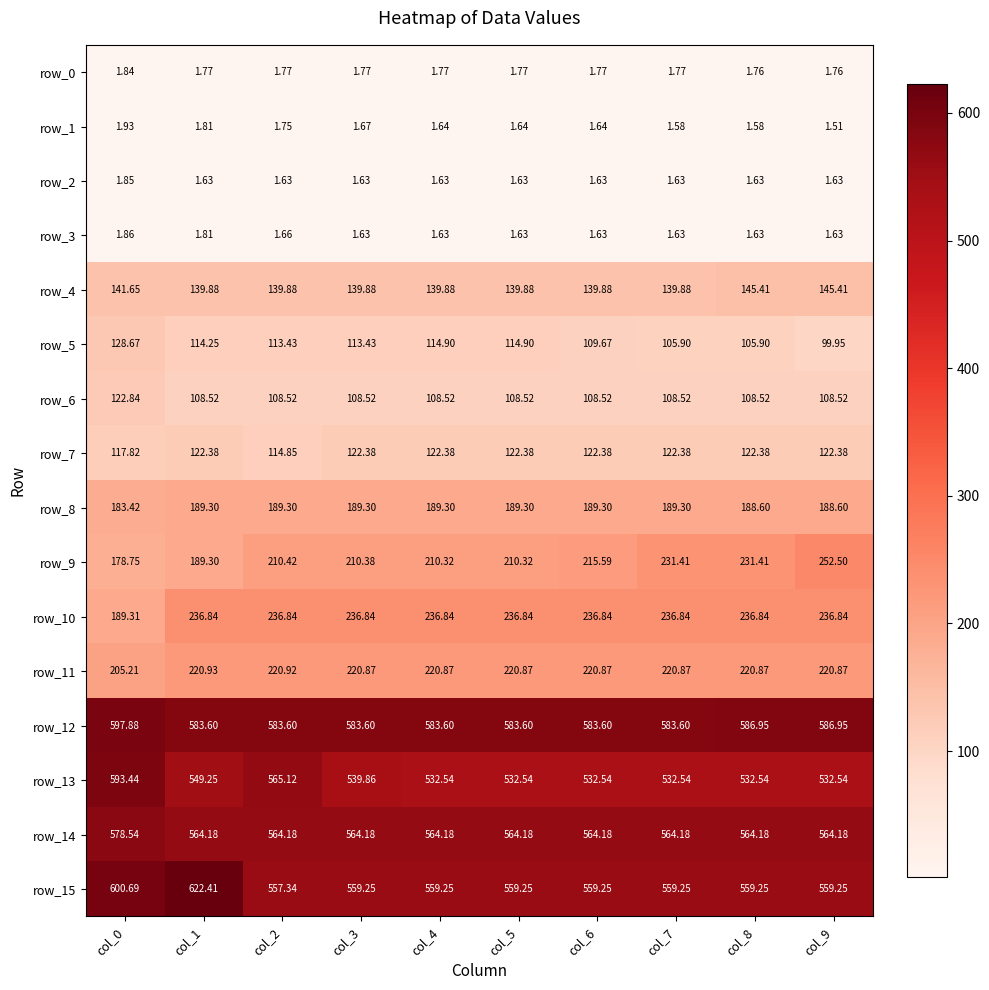

Is the value of row_7 at col_6 greater than the value of row_14 at col_3?

No